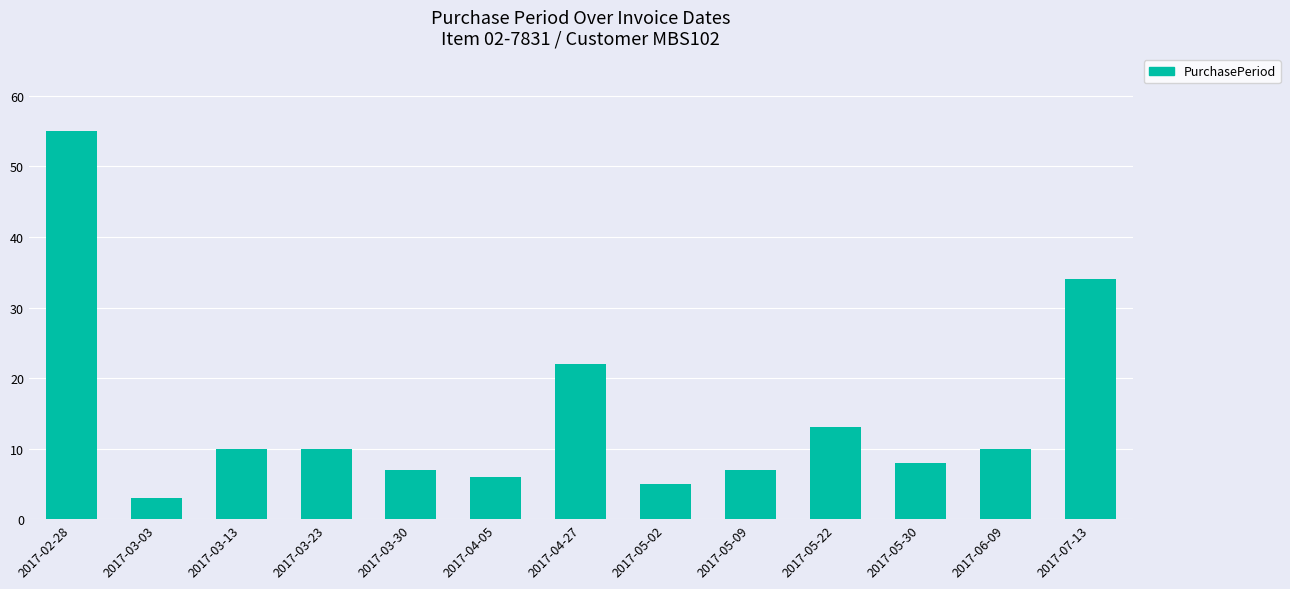

What is the difference between the values at 2017-03-23 and 2017-07-13?

24